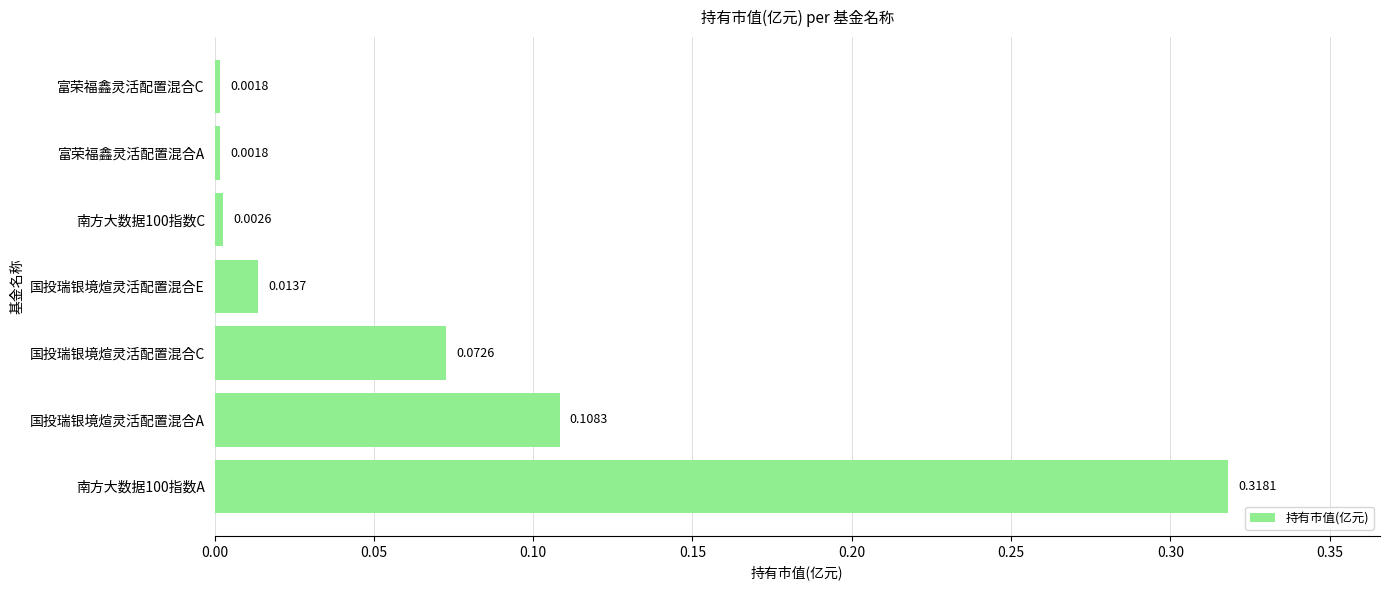

What is the change in value from 南方大数据100指数A to 富荣福鑫灵活配置混合A?

-0.3